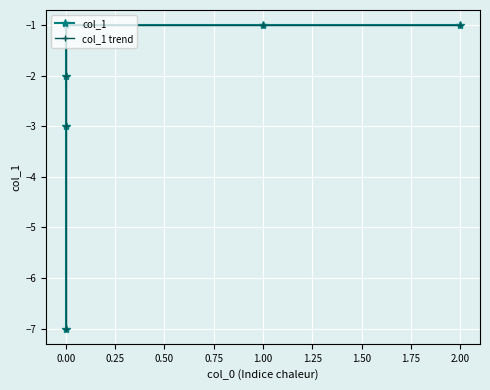

What are all the series names shown in the legend?

col_1, col_1 trend